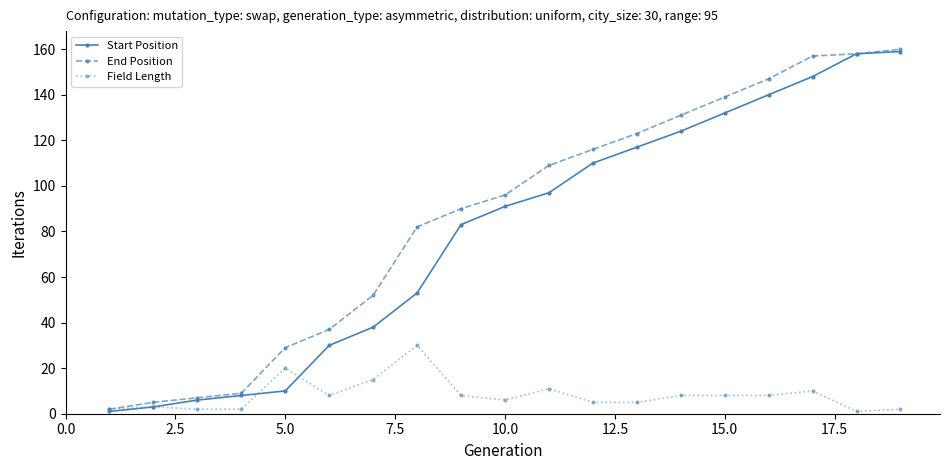

How many values in the End Position series are below 96?

9